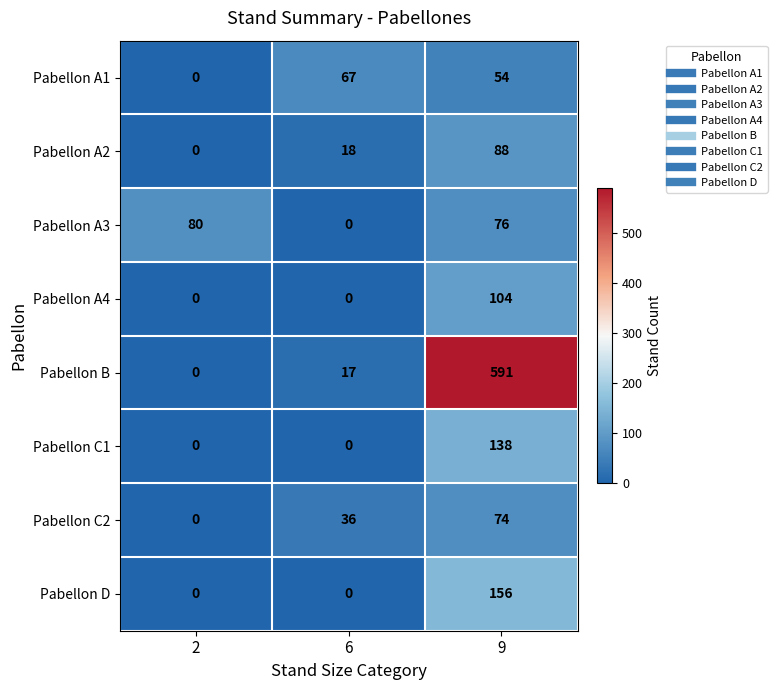

What is the maximum value shown in the chart?

591